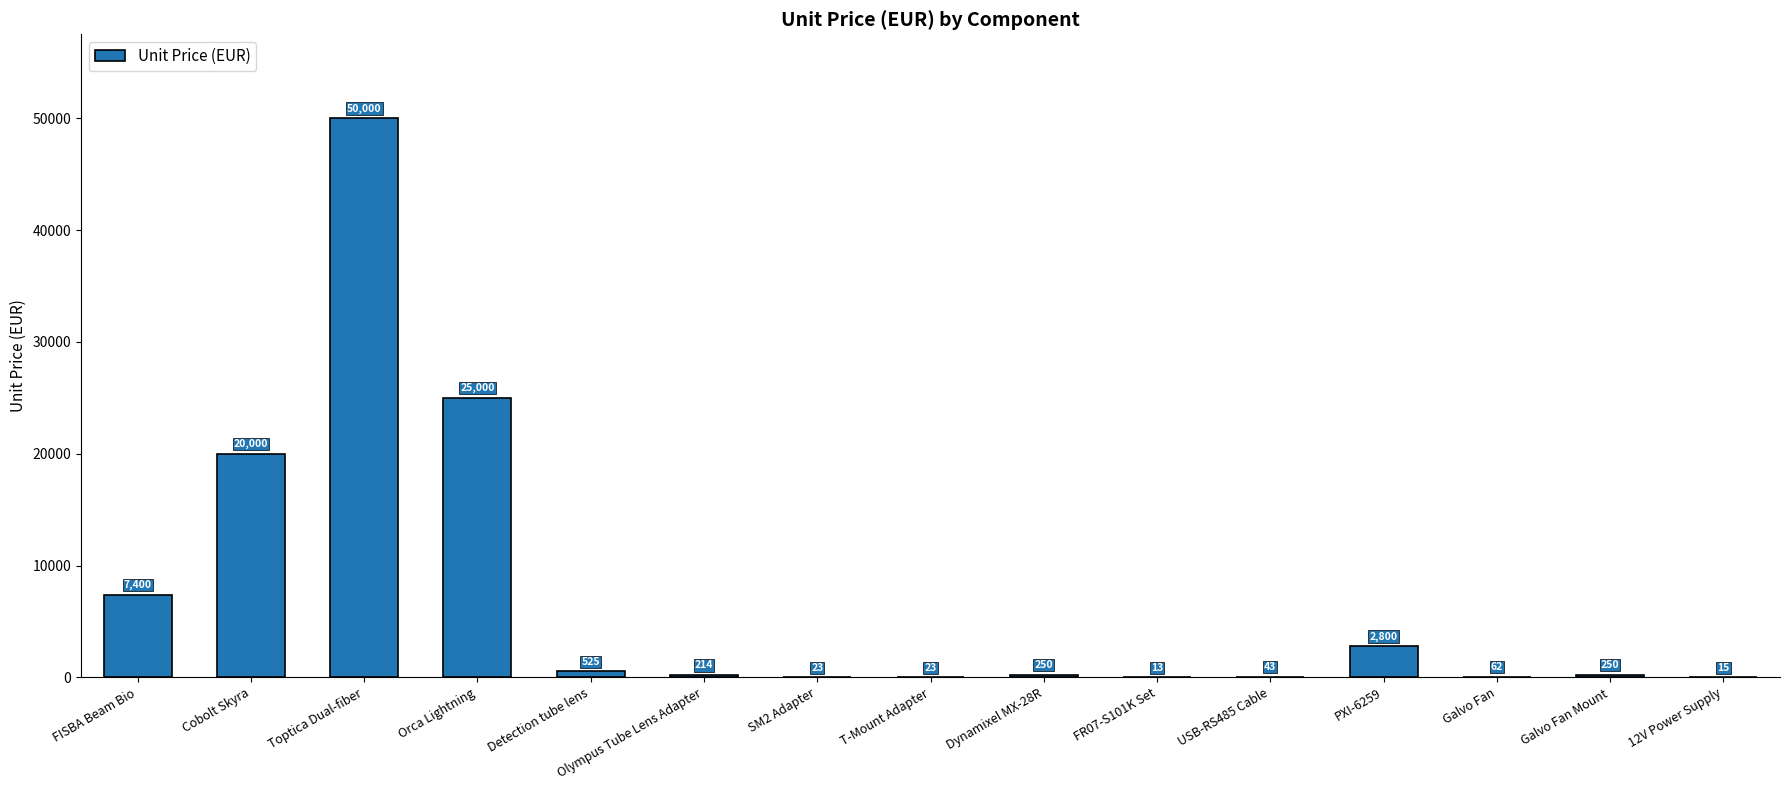

How many data points does each series have?

15